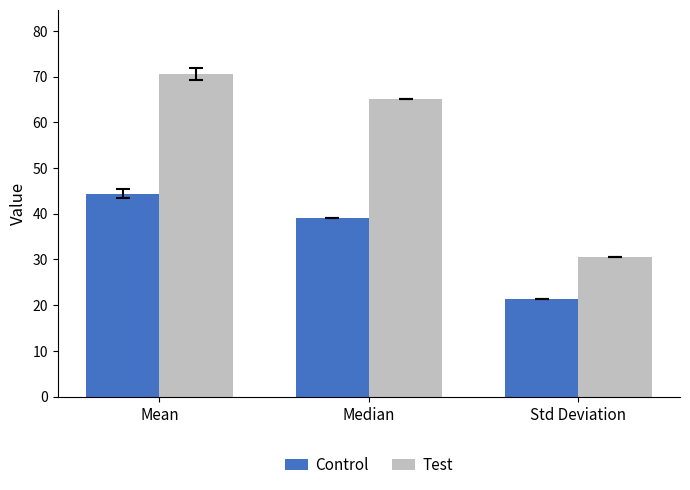

True or false: Test has a value of 46.6 at Std Deviation.

False